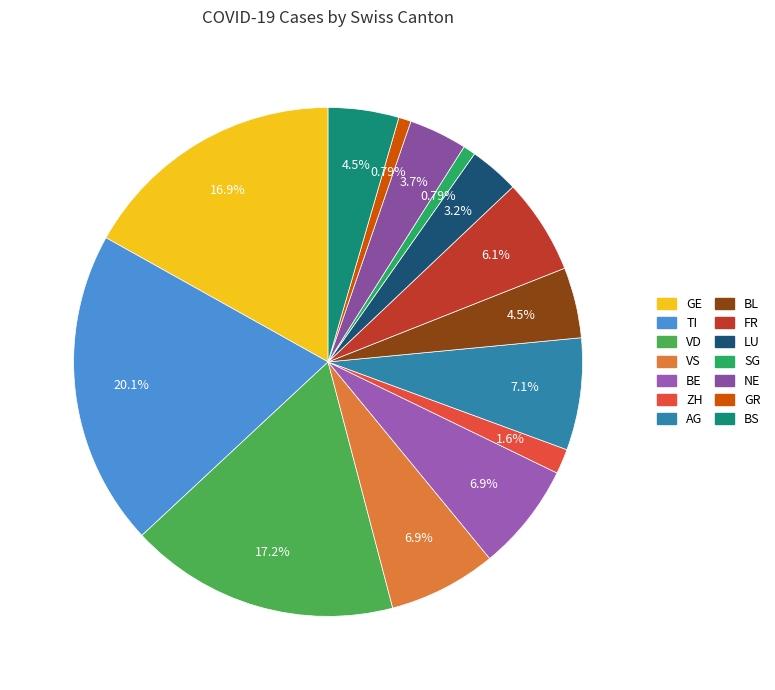

True or false: NE accounts for 4% of the total.

True